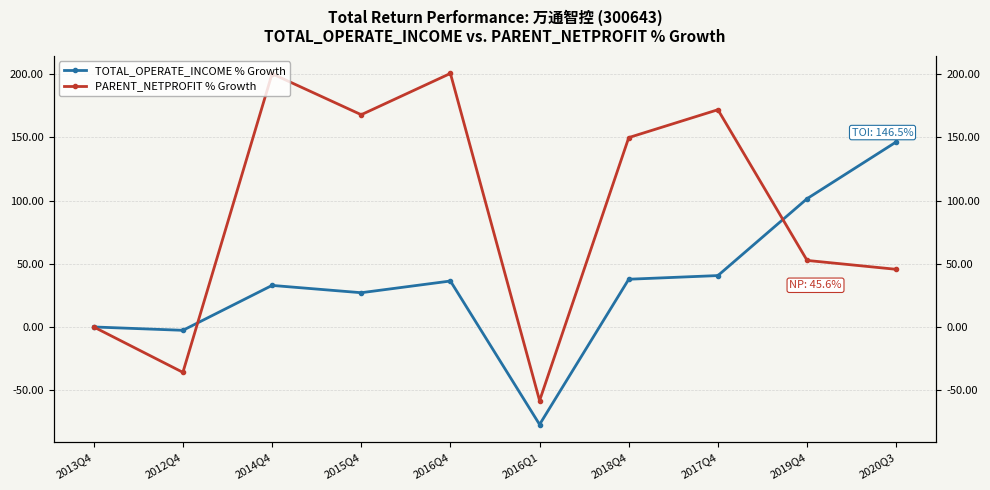

At which label does TOTAL_OPERATE_INCOME % Growth first exceed 36?

2016Q4